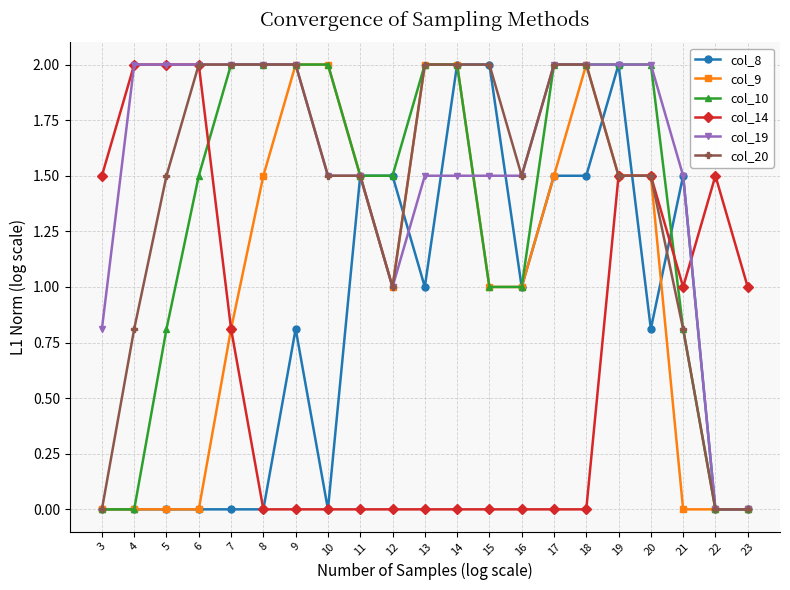

What is the difference between the highest and lowest values at 6?

2.0